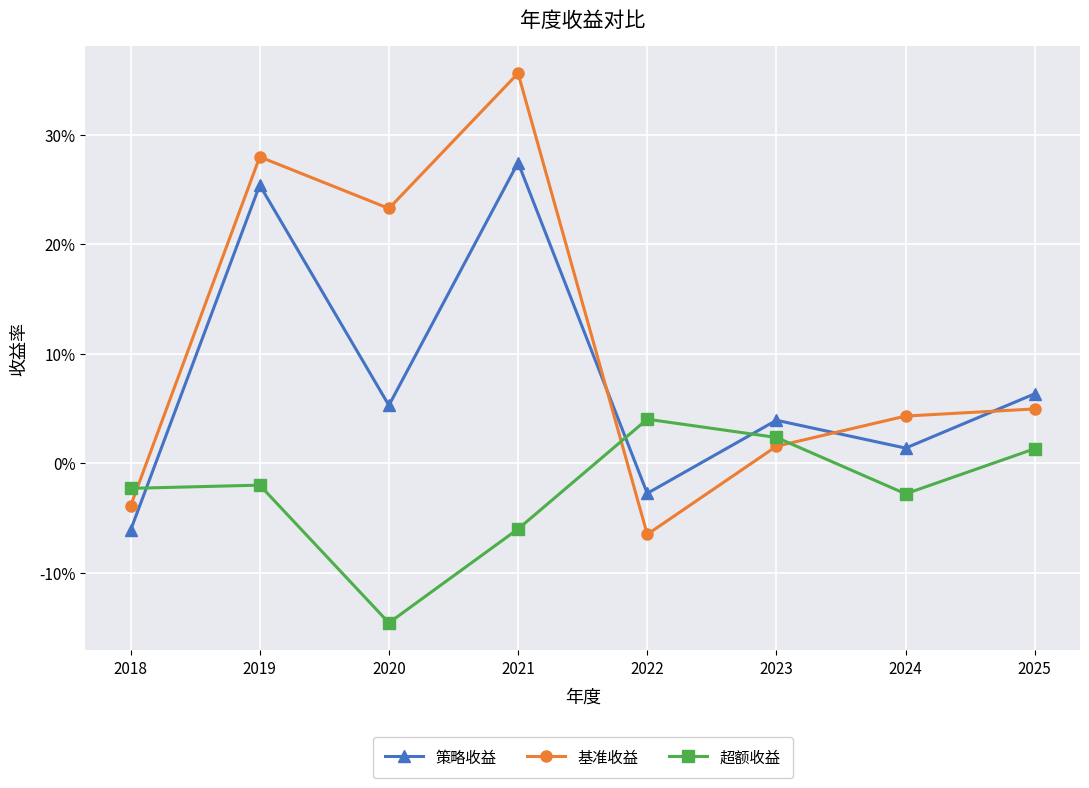

Reading left to right, what are all the values shown in this chart?

策略收益: -0.1	0.3	0.1	0.3	-0.0	0.0	0.0	0.1
基准收益: -0.0	0.3	0.2	0.4	-0.1	0.0	0.0	0.0
超额收益: -0.0	-0.0	-0.1	-0.1	0.0	0.0	-0.0	0.0